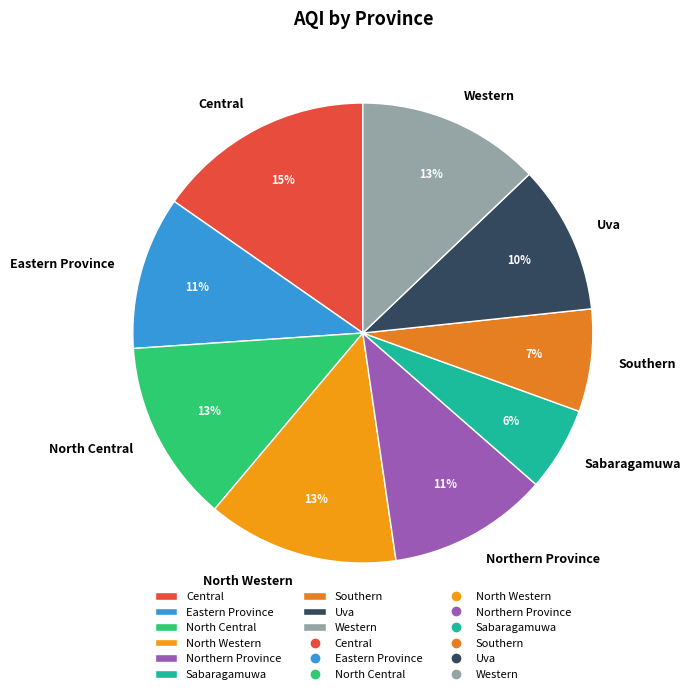

Is it true that Southern is 7% of the pie?

True